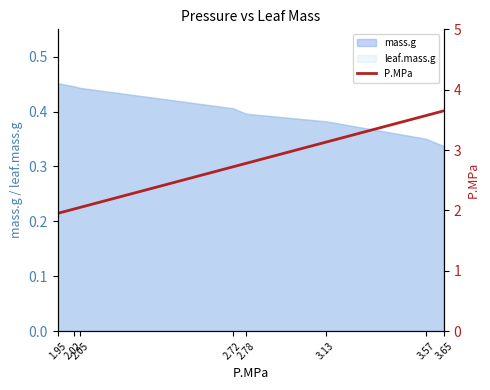

What is the maximum value shown in the chart?

3.6